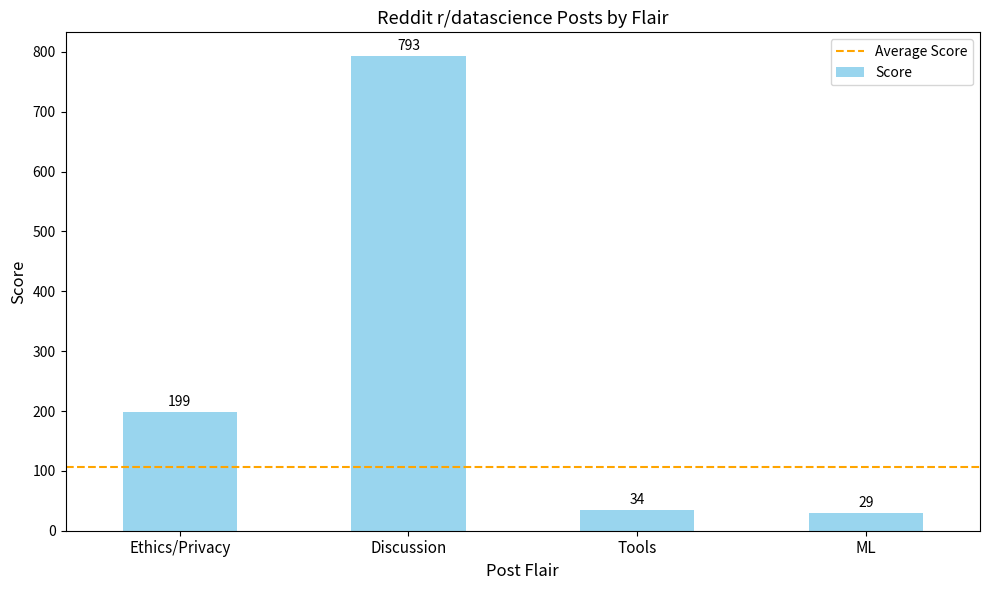

Rank the categories by value from highest to lowest.

Discussion, Ethics/Privacy, Tools, ML